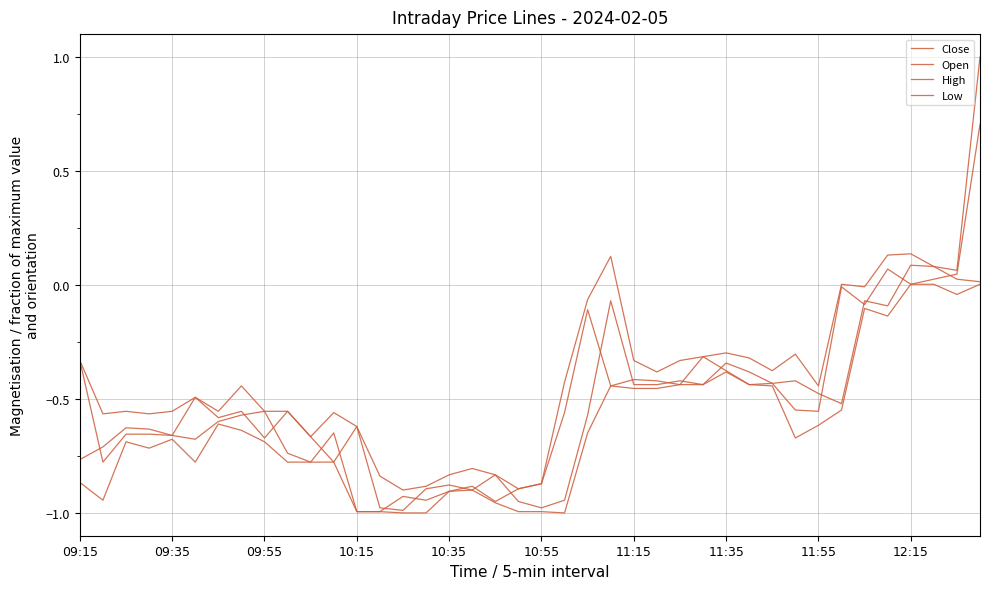

How many lines are shown in the chart?

4